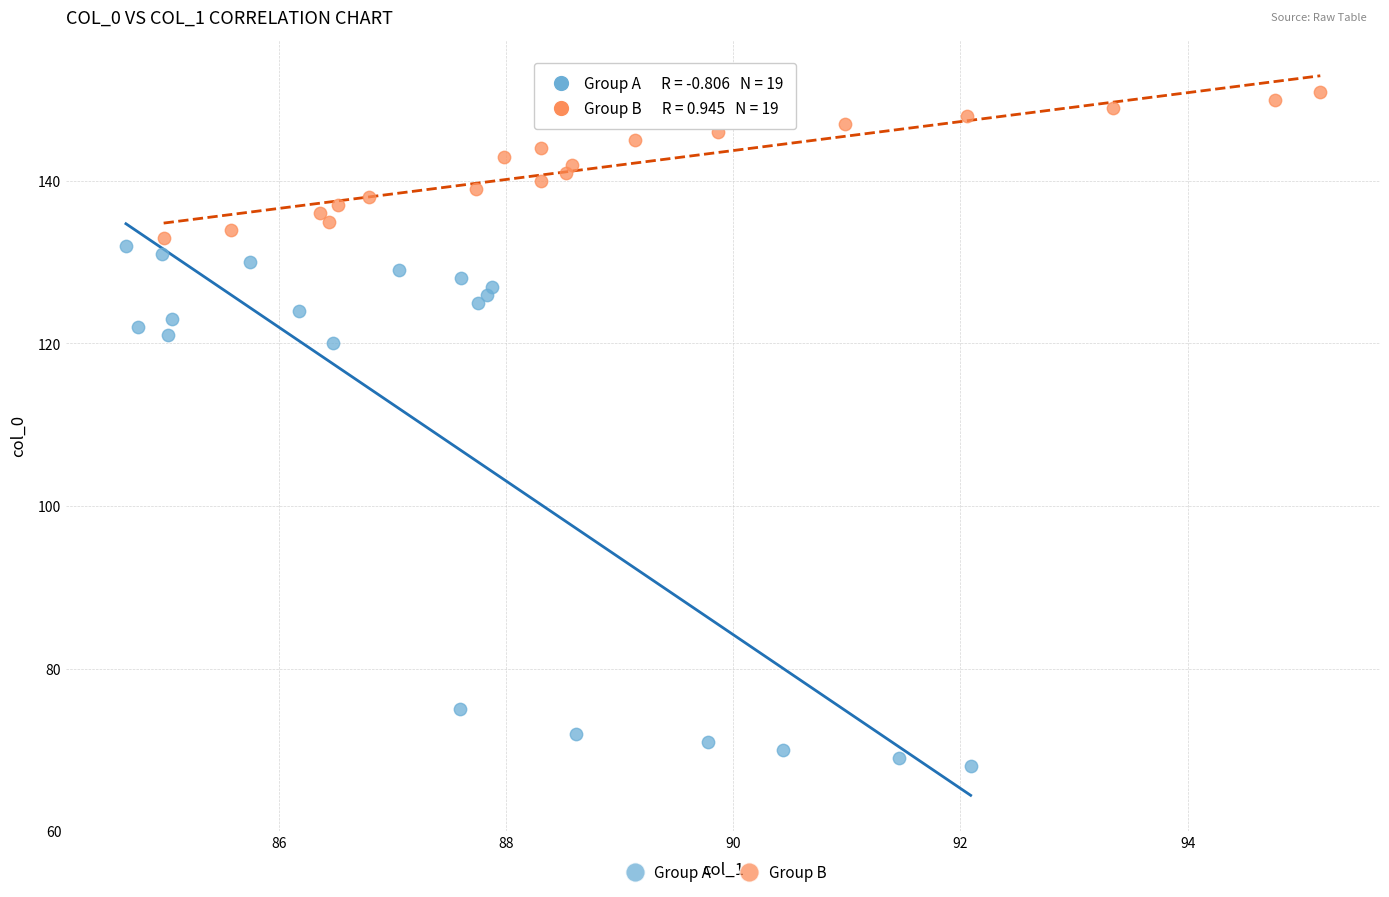

Which series contains the lowest Y value?

Group A